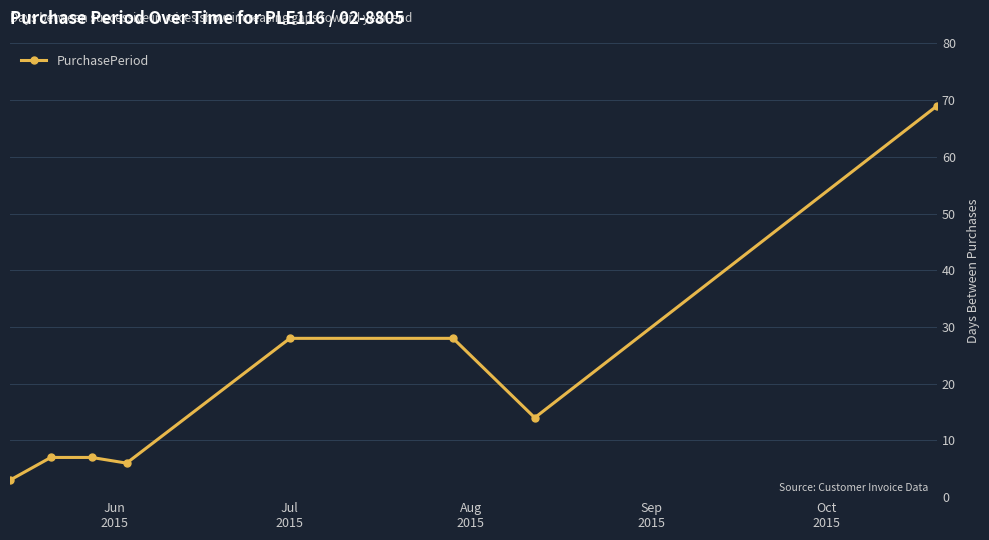

What is the value of the 5th point from the left?

28